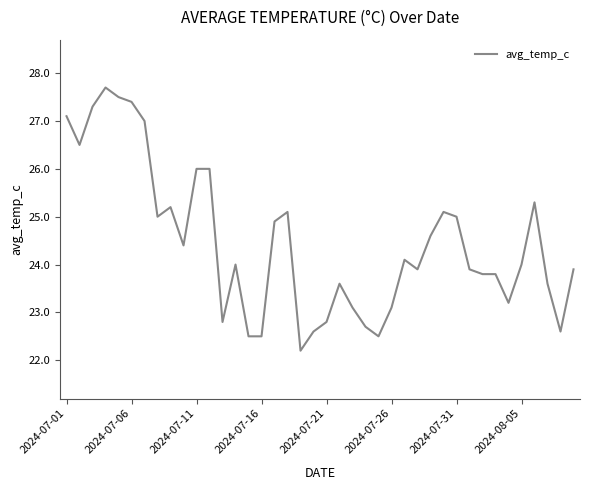

What is the smallest value displayed?

22.2